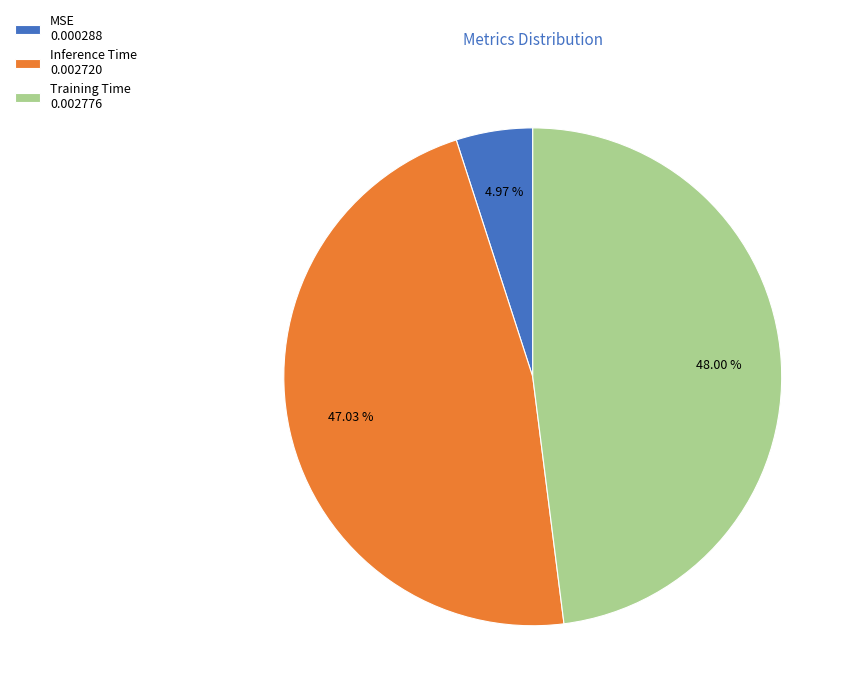

Does Inference Time account for over 50% of the chart?

No